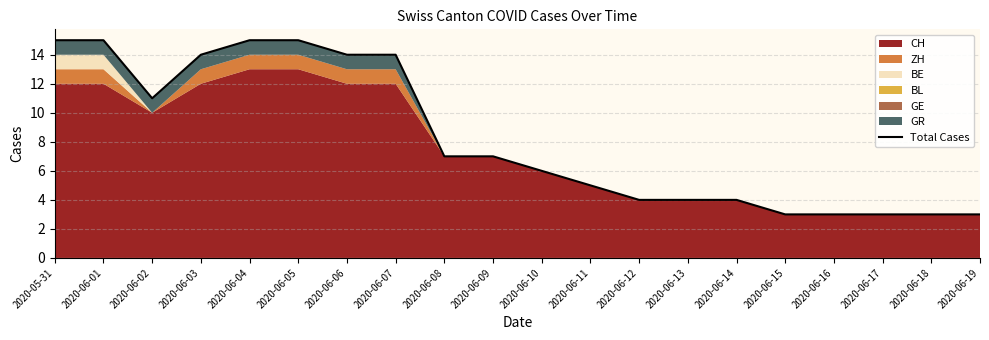

Reading left to right, transcribe all the data shown in this chart.

2020-05-31=15	2020-06-01=15	2020-06-02=11	2020-06-03=14	2020-06-04=15	2020-06-05=15	2020-06-06=14	2020-06-07=14	2020-06-08=7	2020-06-09=7	2020-06-10=6	2020-06-11=5	2020-06-12=4	2020-06-13=4	2020-06-14=4	2020-06-15=3	2020-06-16=3	2020-06-17=3	2020-06-18=3	2020-06-19=3